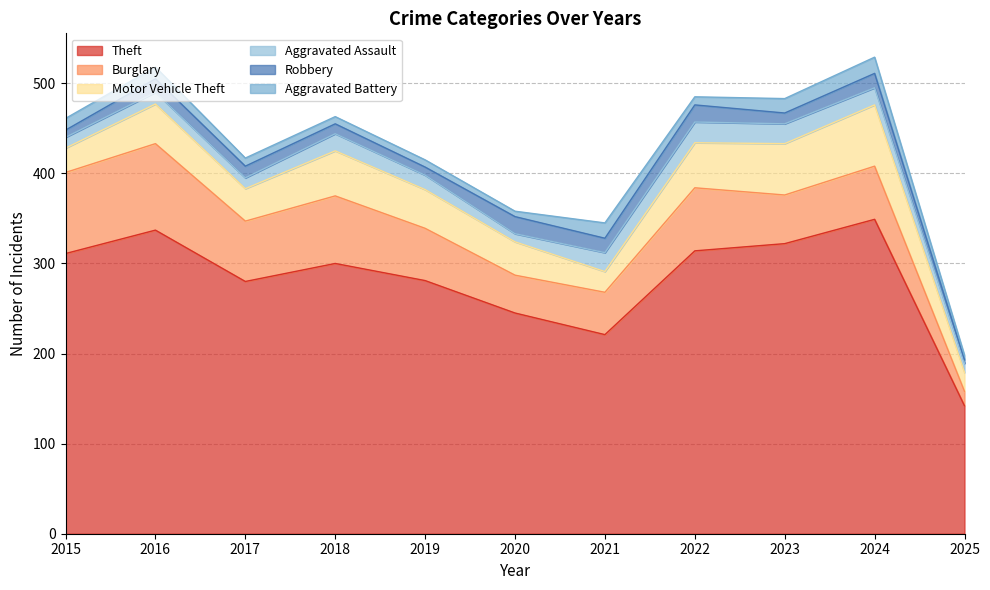

What is the greatest value displayed?

349